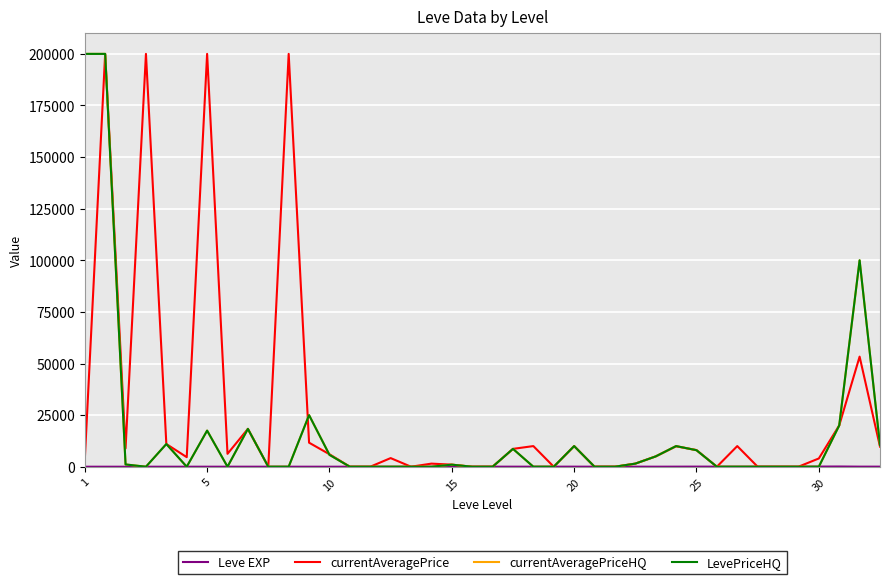

True or false: LevePriceHQ and currentAveragePriceHQ cross at least once.

False